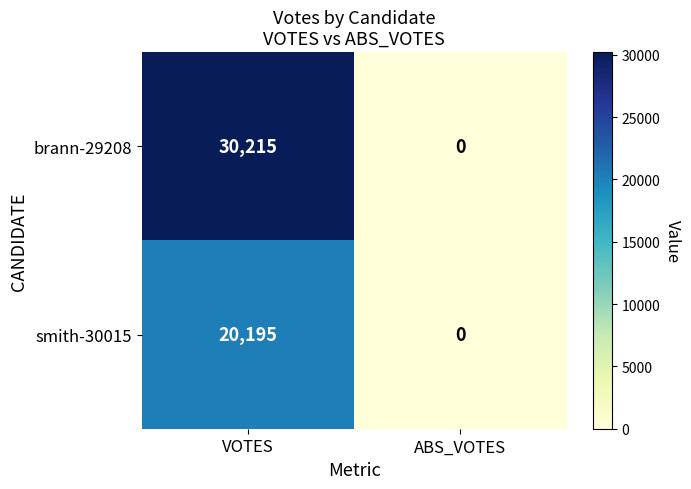

Which series has the largest total across all categories?

brann-29208